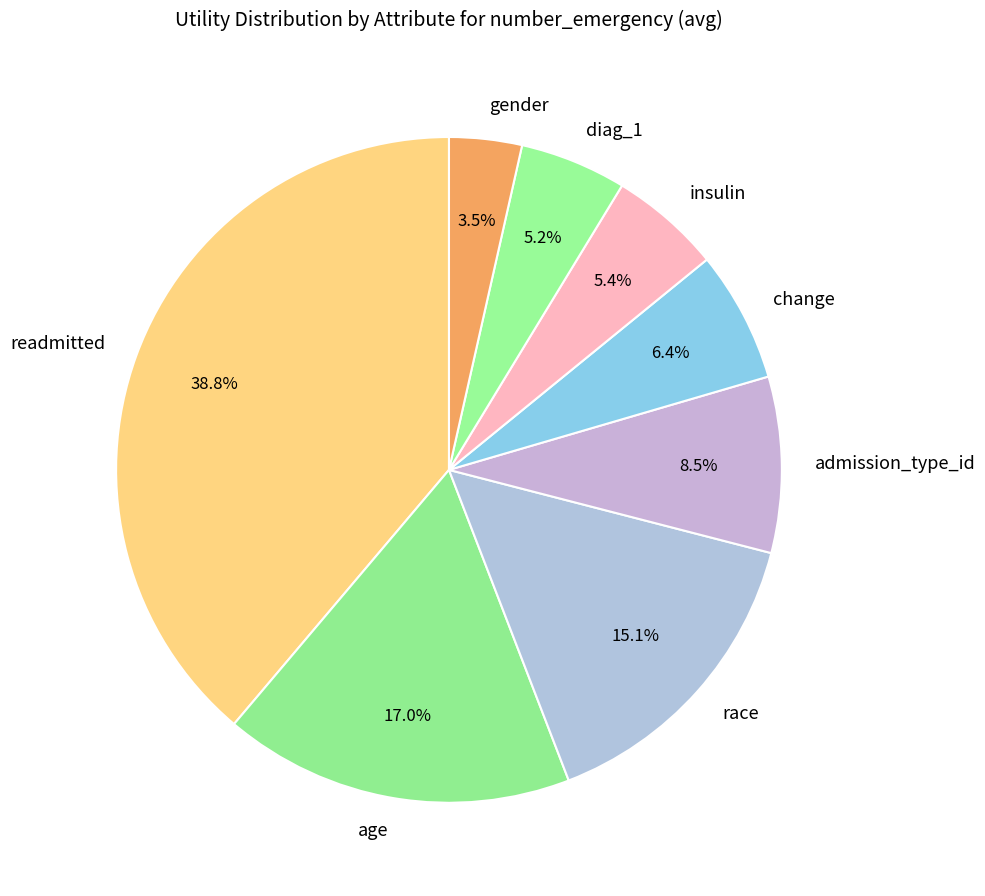

What portion of the pie excludes admission_type_id?

91.5%